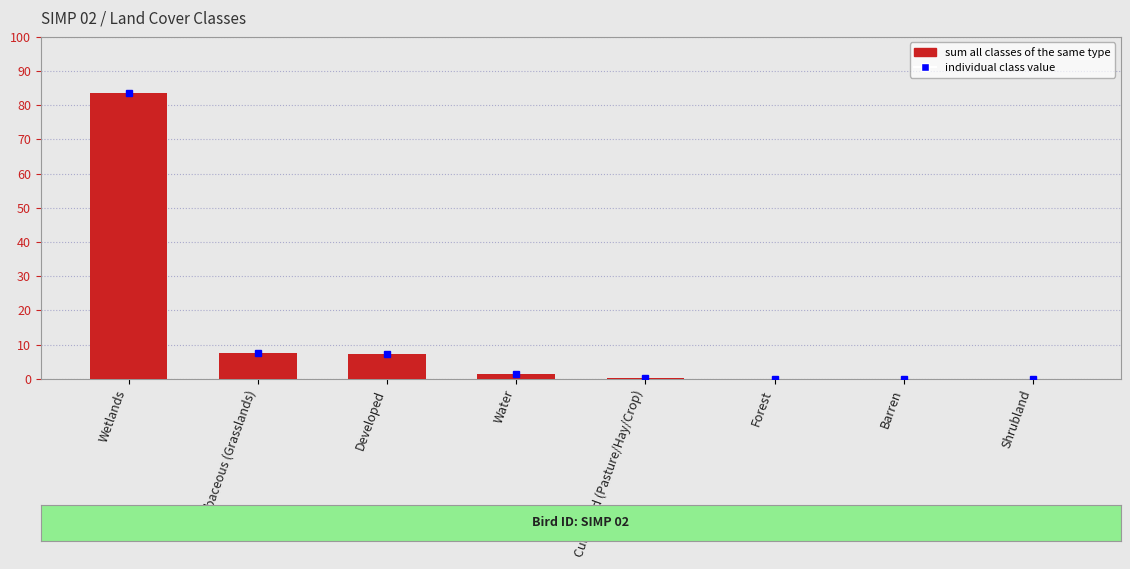

What value does the data have at Herbaceous (Grasslands)?

7.5